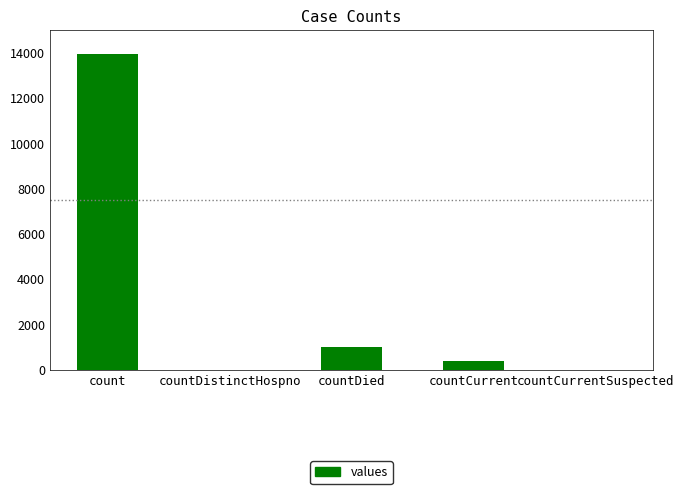

Reading right to left, transcribe all the data shown in this chart.

0	391	993	0	13946